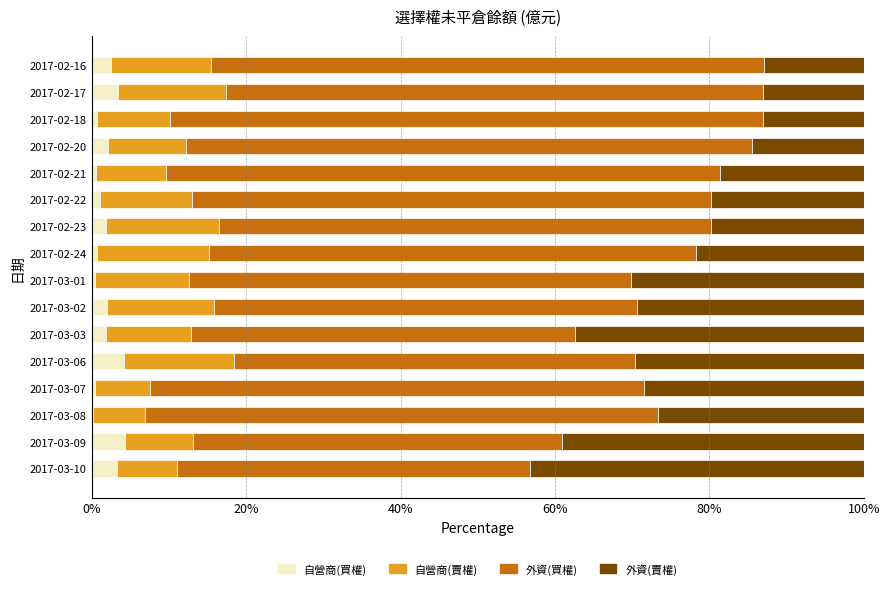

Count the number of data series in this chart.

4